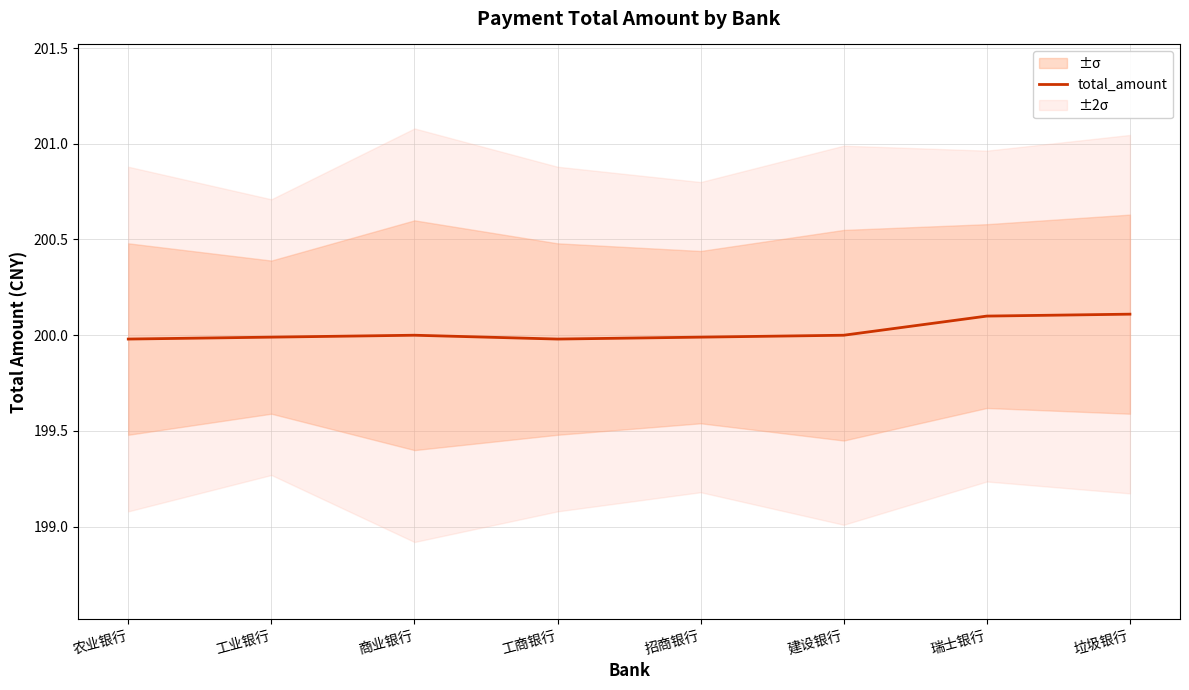

Is it true that the value at 商业银行 is 200.0?

True